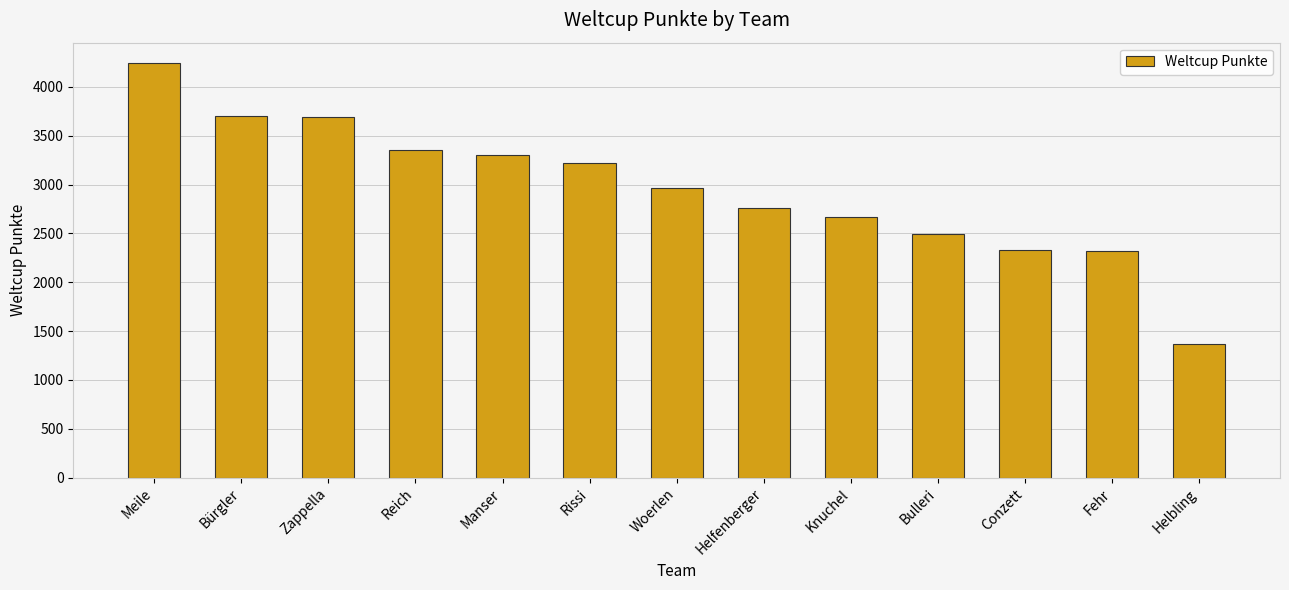

What is the ratio of the value at Conzett to the value at Bulleri?

0.9